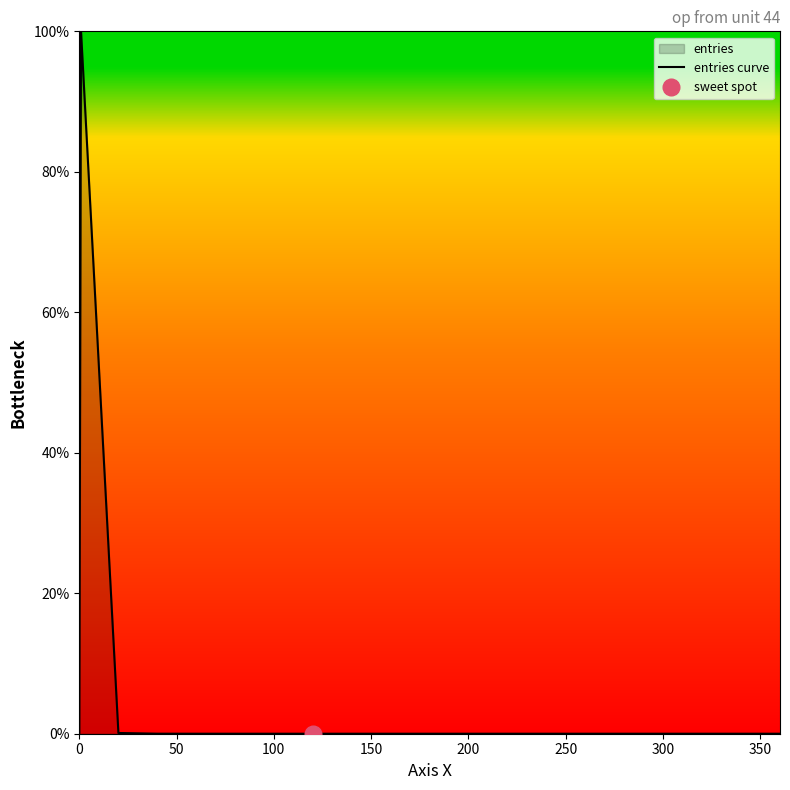

What is the sum of all values?

100.1